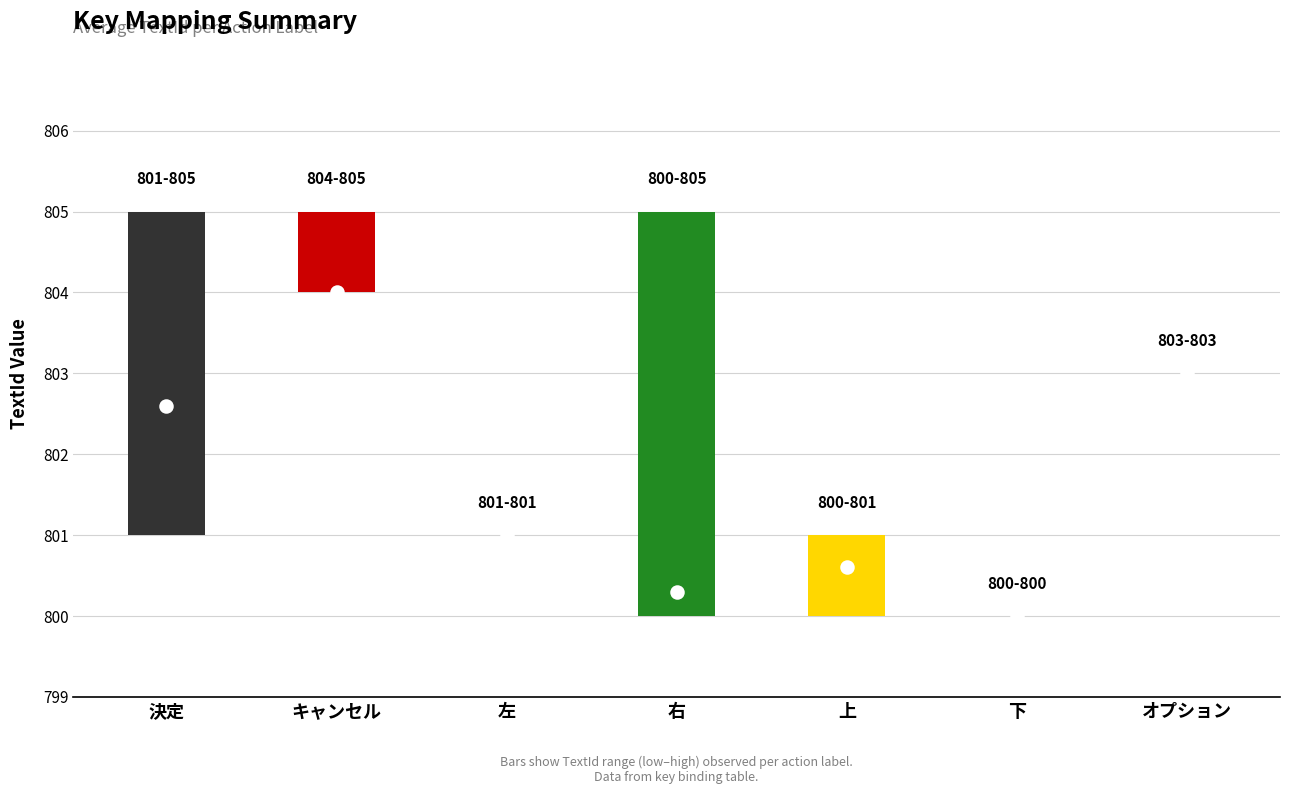

Is the value of avg_KeyId at キャンセル greater than the value of avg_TextId at 下?

No